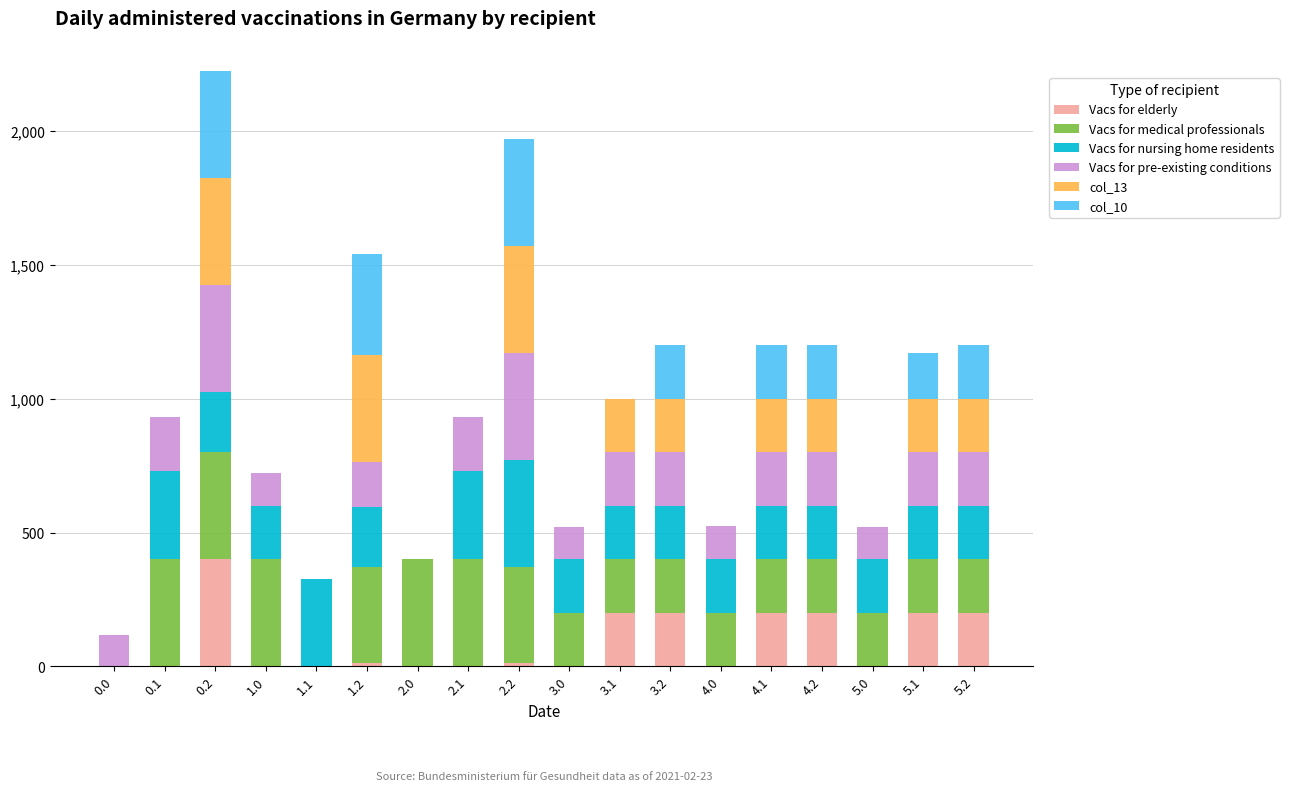

Are the bars grouped side by side (vs. stacked)?

No